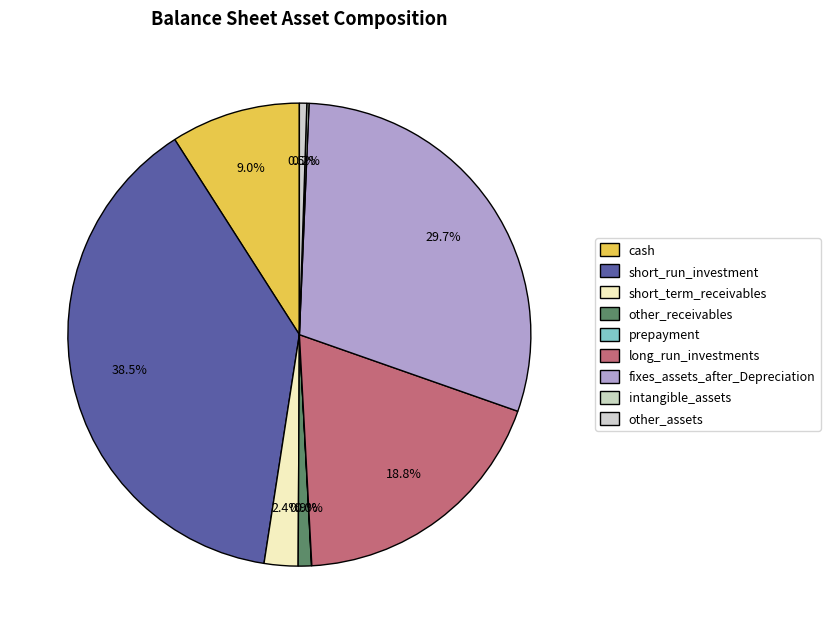

To the nearest percent, what is the average slice percentage?

11%